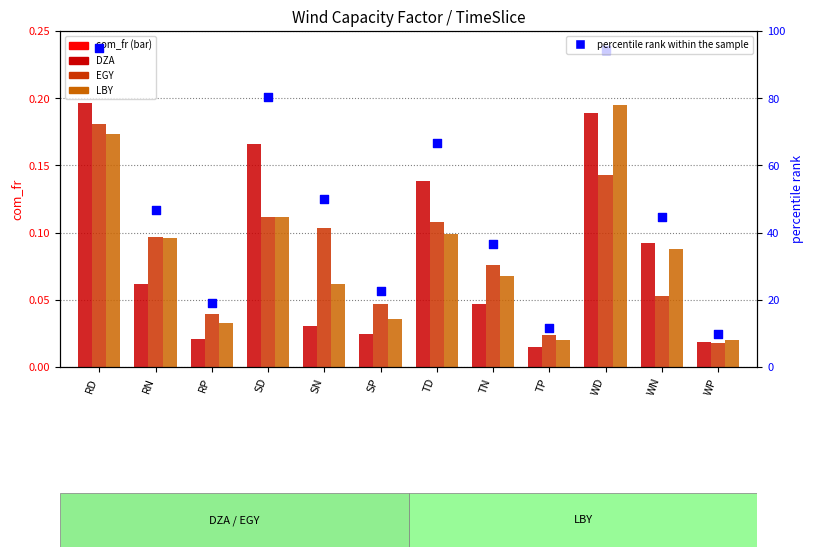

What is the total value across all series at WN?

44.9